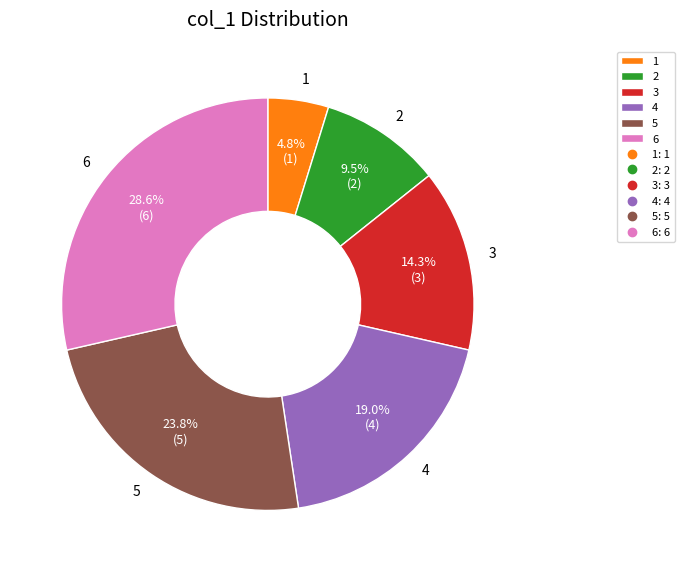

Does 1 represent more than half of the total?

No